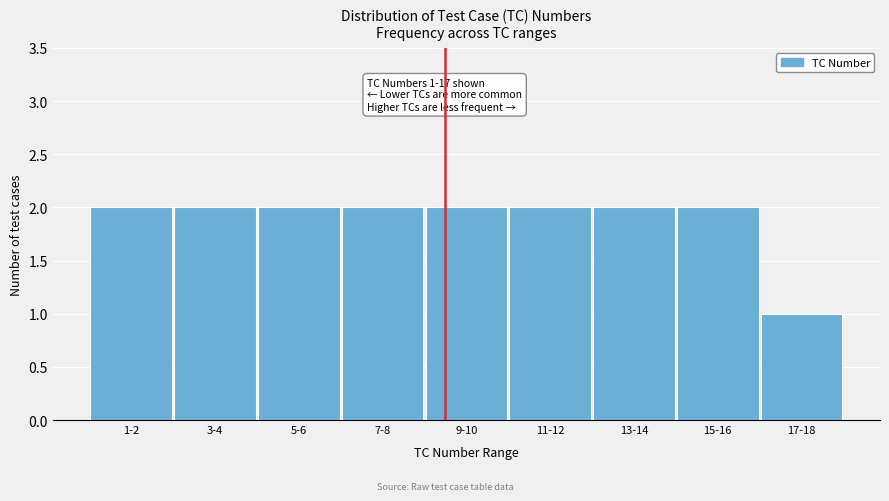

Reading right to left, transcribe all the data shown in this chart.

17-18=1	15-16=2	13-14=2	11-12=2	9-10=2	7-8=2	5-6=2	3-4=2	1-2=2